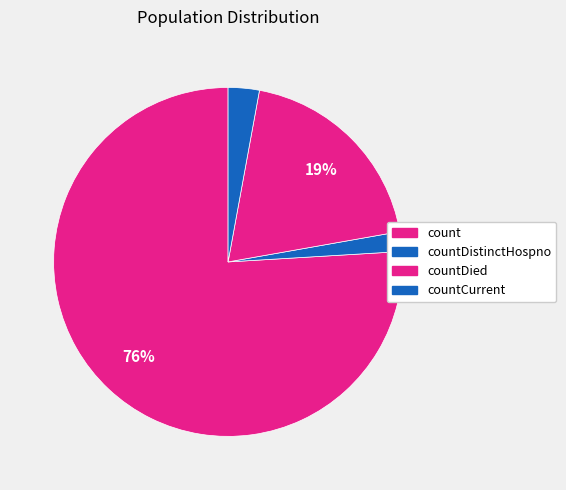

True or false: count accounts for 84% of the total.

False